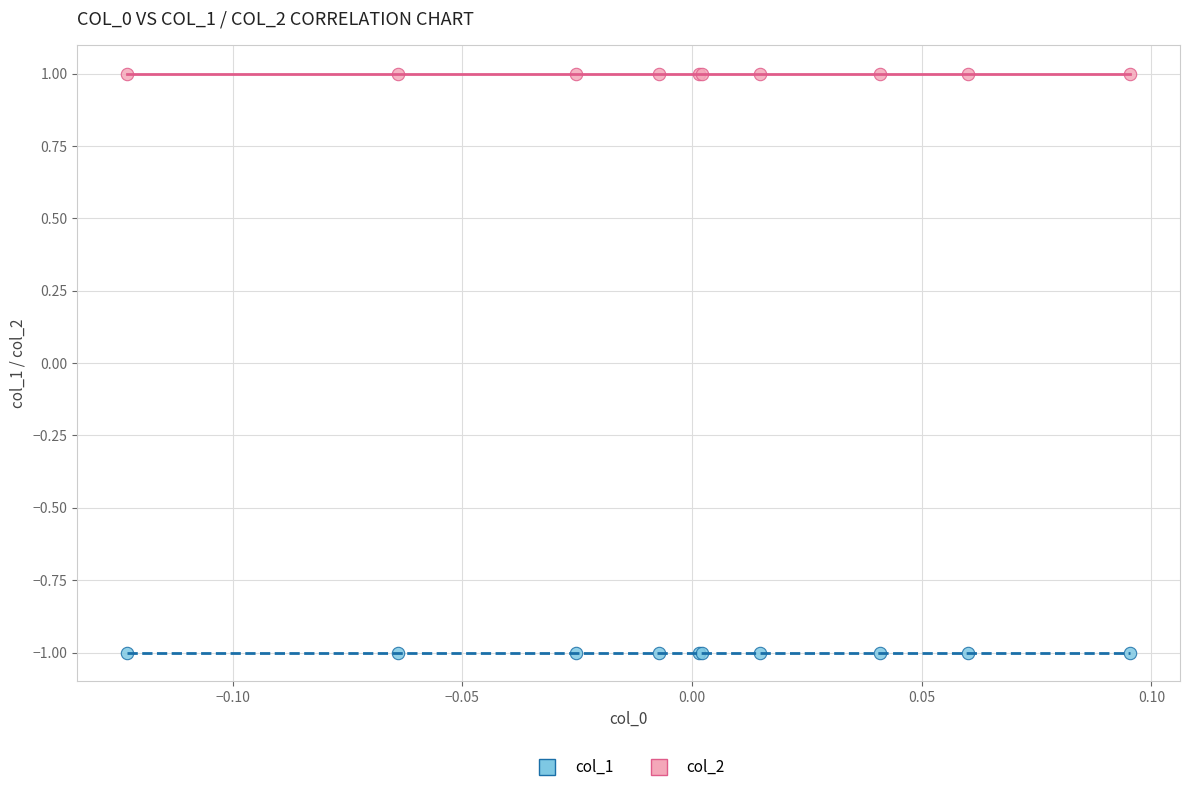

Which series contains the highest Y value?

col_2